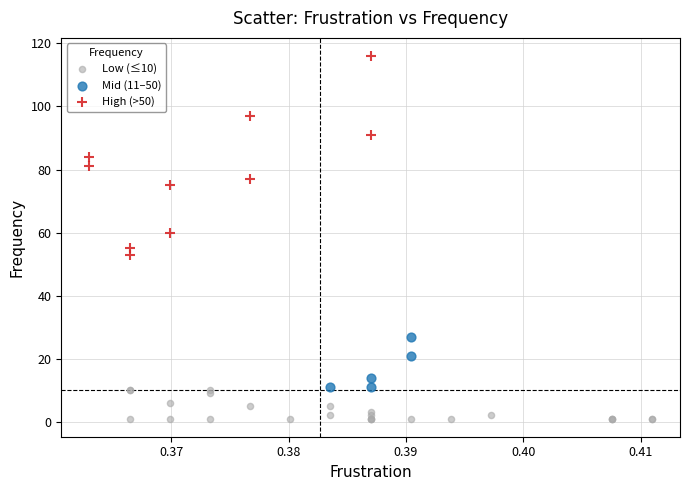

Which series reaches the maximum Y coordinate?

High (>50)